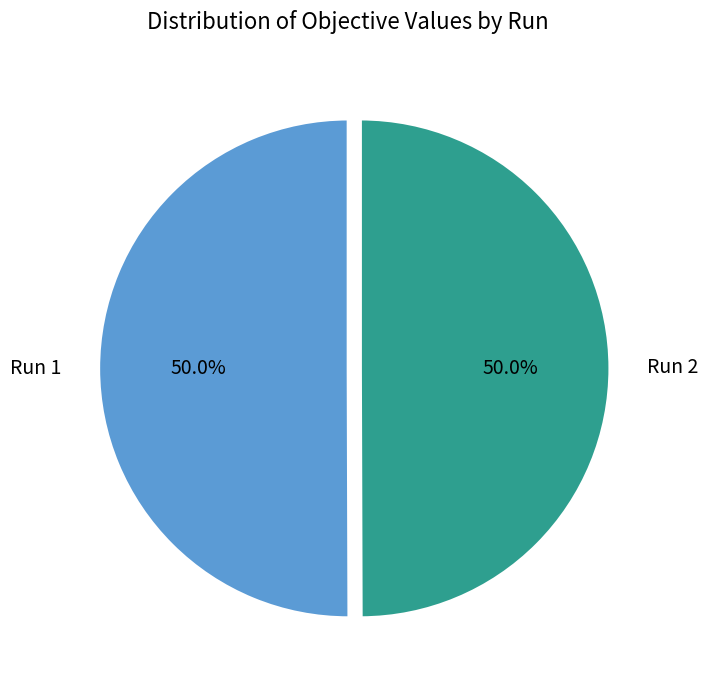

The Run 2 slice represents 50% of the pie. True or false?

True